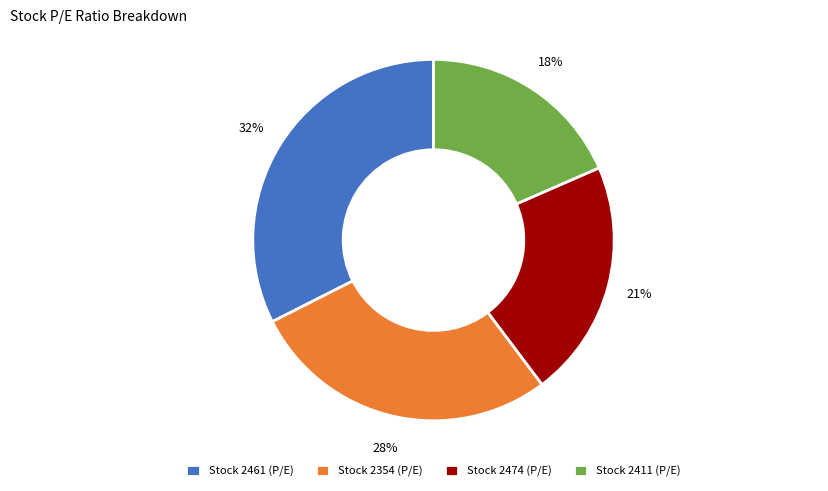

What is the smallest slice in the pie chart?

Stock 2411 (P/E)